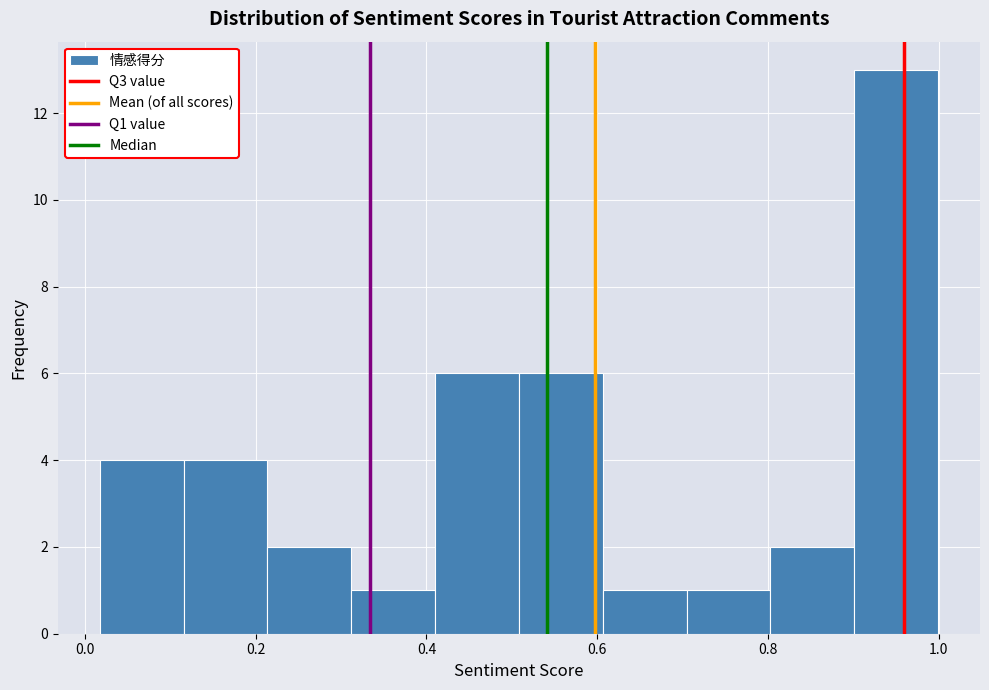

What is the height of the bar covering 0.90 to 1.00 on the x-axis? Neither the bar edges nor the heights are printed on the chart, so give them approximately, as read against the axes.

13